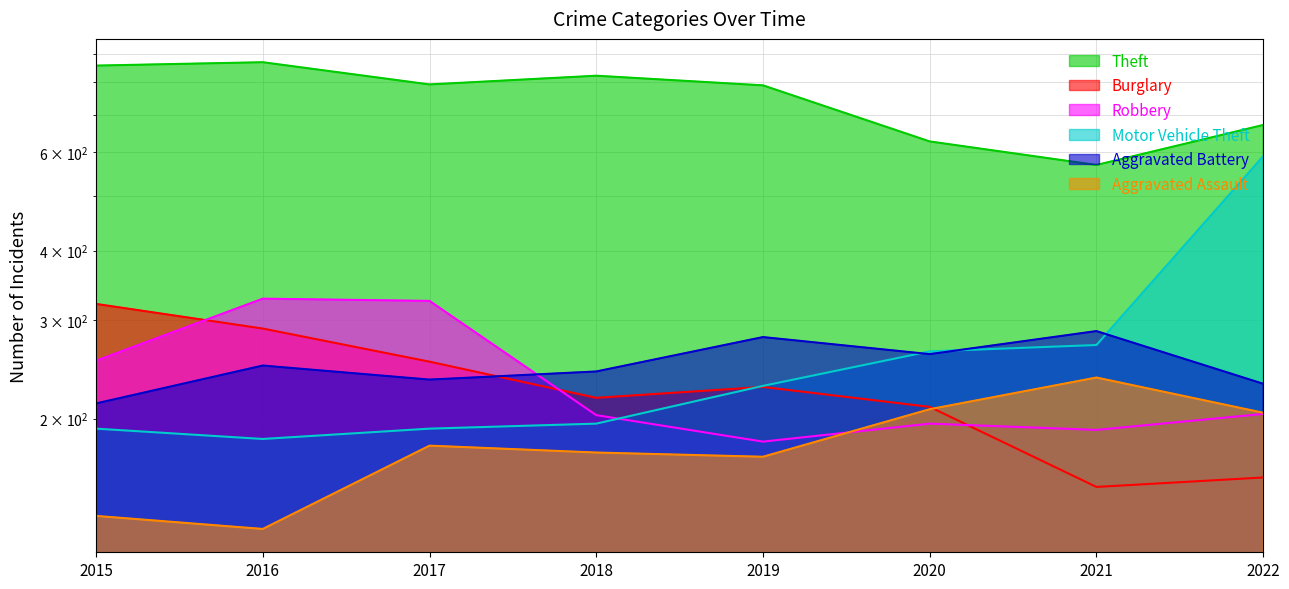

What is the difference between the maximum and second lowest values in the Motor Vehicle Theft series?

398